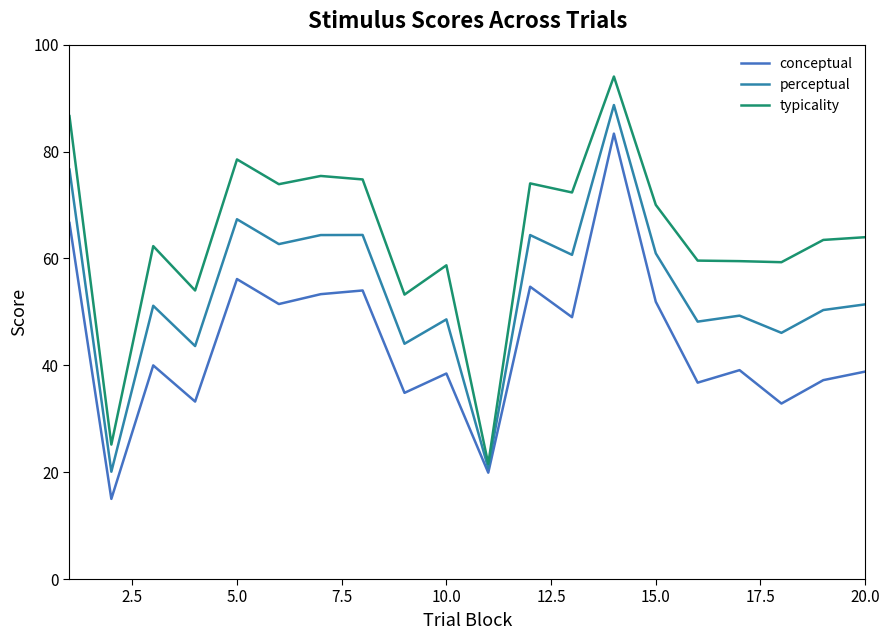

Does the chart have visible grid lines?

No